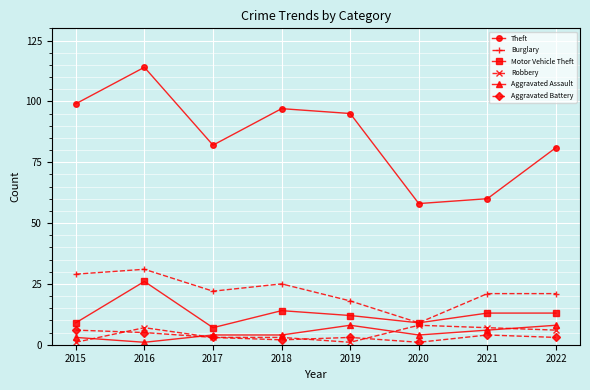

At how many categories does at least one series exceed 16?

8